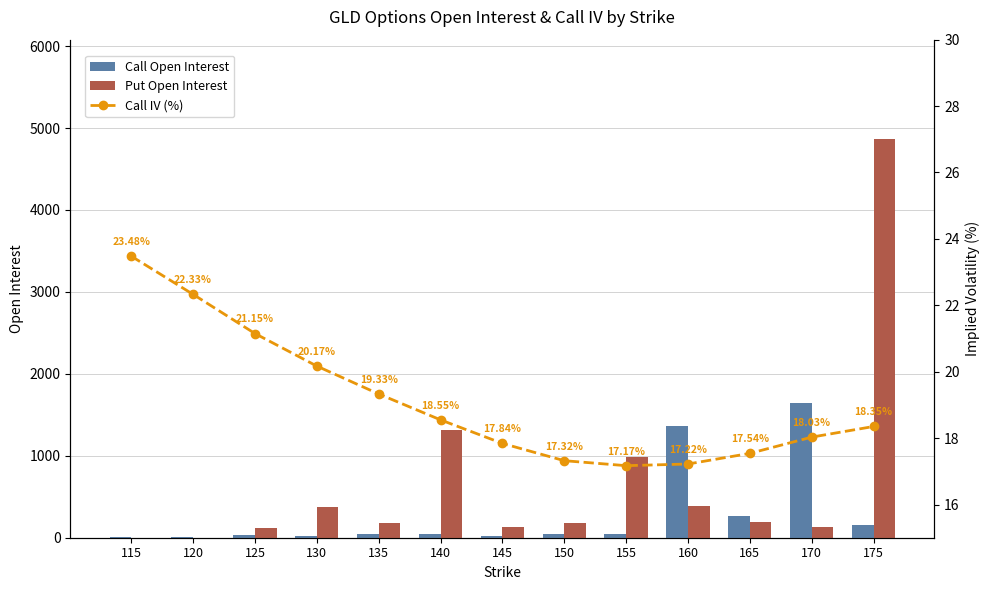

Which label corresponds to the smallest value in the chart?

115